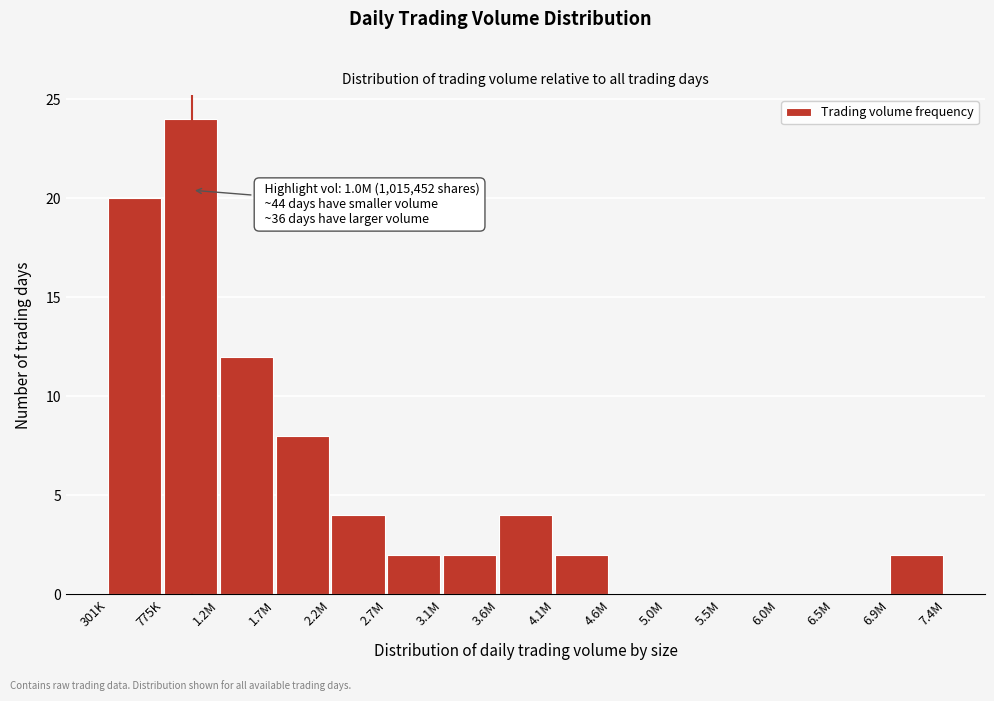

Reading right to left, list all the values displayed in this chart.

6.9M=2	6.5M=0	6.0M=0	5.5M=0	5.0M=0	4.6M=0	4.1M=2	3.6M=4	3.1M=2	2.7M=2	2.2M=4	1.7M=8	1.2M=12	775K=24	301K=20